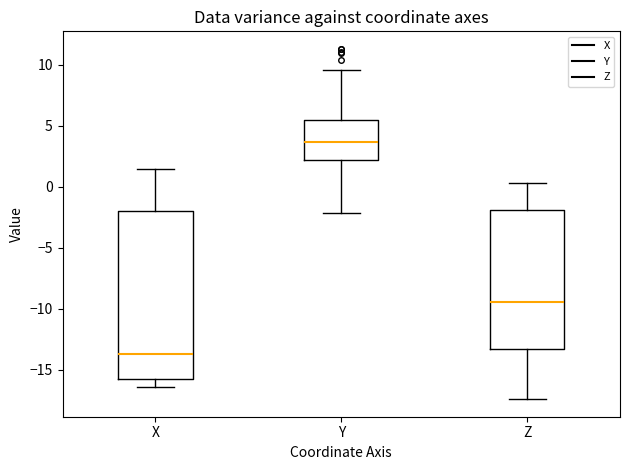

Which box's median line is the highest?

Y